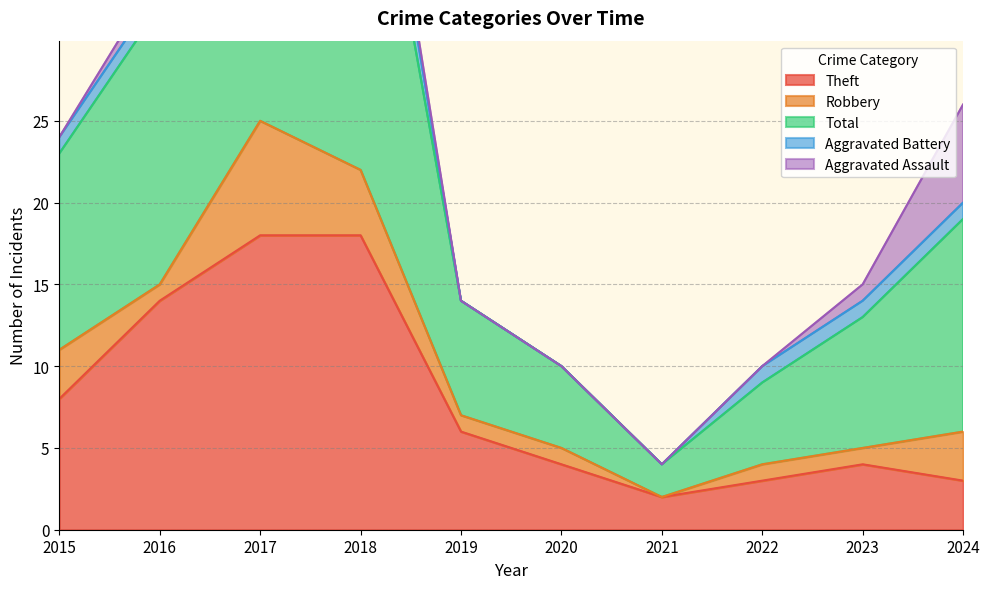

True or false: Robbery and Aggravated Battery cross at least once.

False